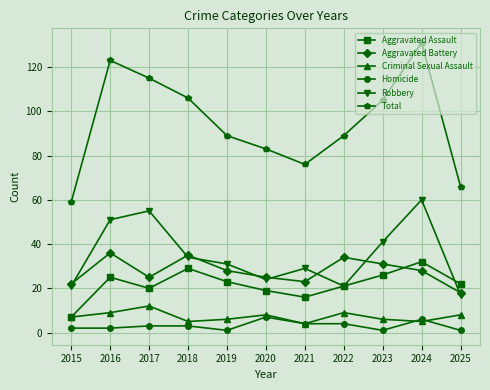

At which category is the sum across all series the highest?

2024